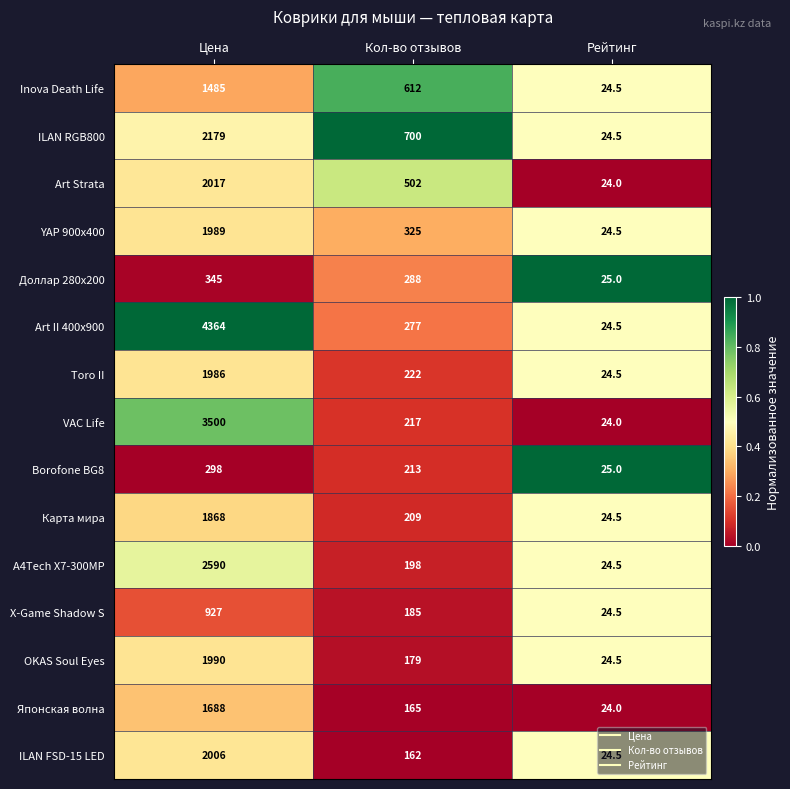

Where is YAP 900x400 nearest to the value 1006?

Кол-во отзывов